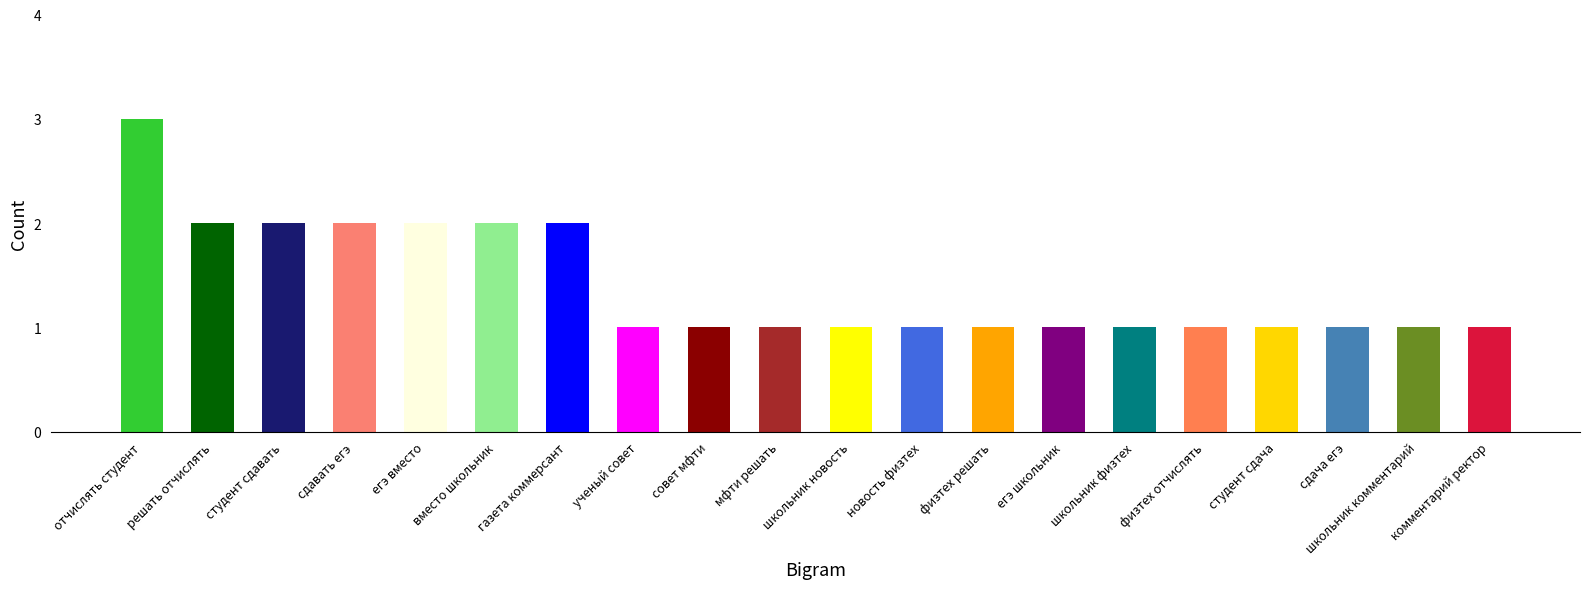

Reading left to right, extract all data points from this chart.

3	2	2	2	2	2	2	1	1	1	1	1	1	1	1	1	1	1	1	1